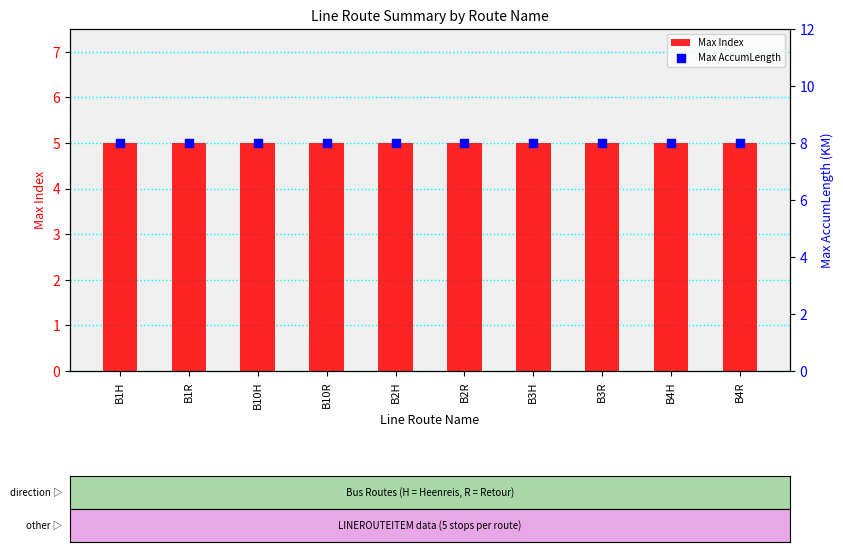

At which category is the sum across all series the highest?

B1H